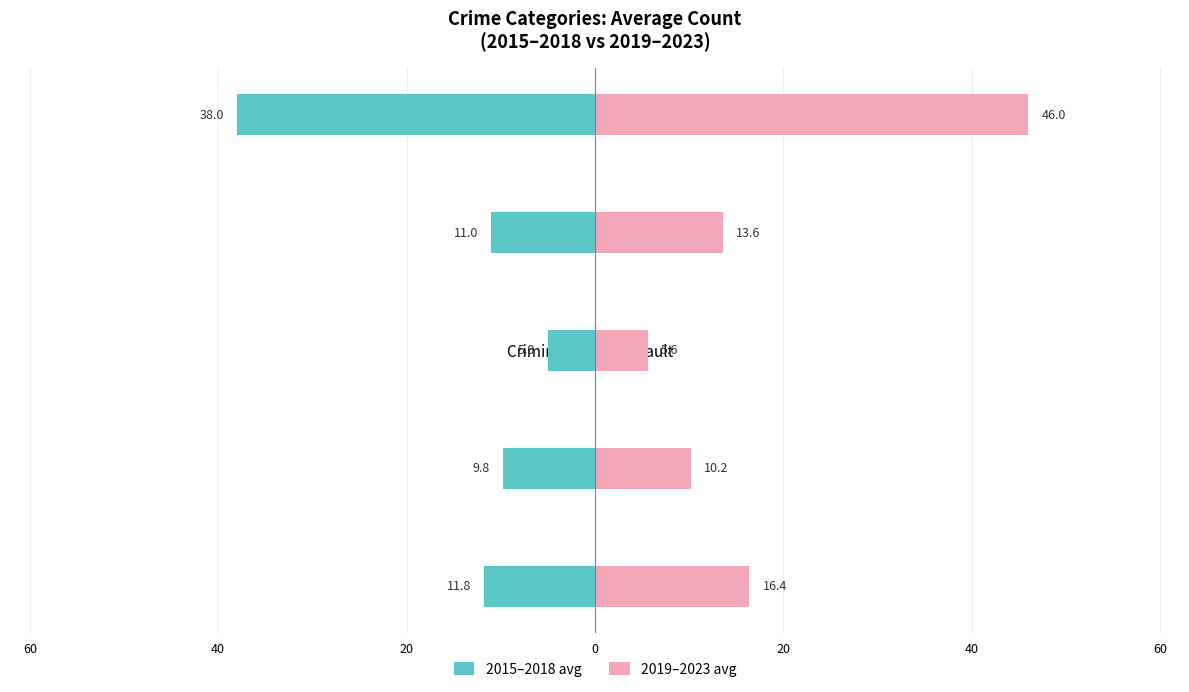

How many groups of bars are there?

5